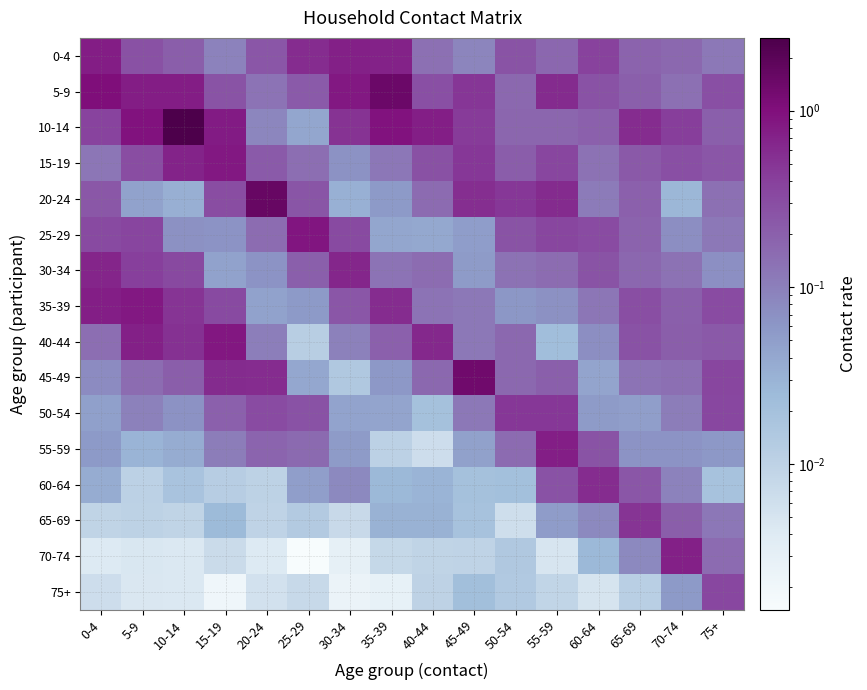

Which series has the widest spread of values?

10-14